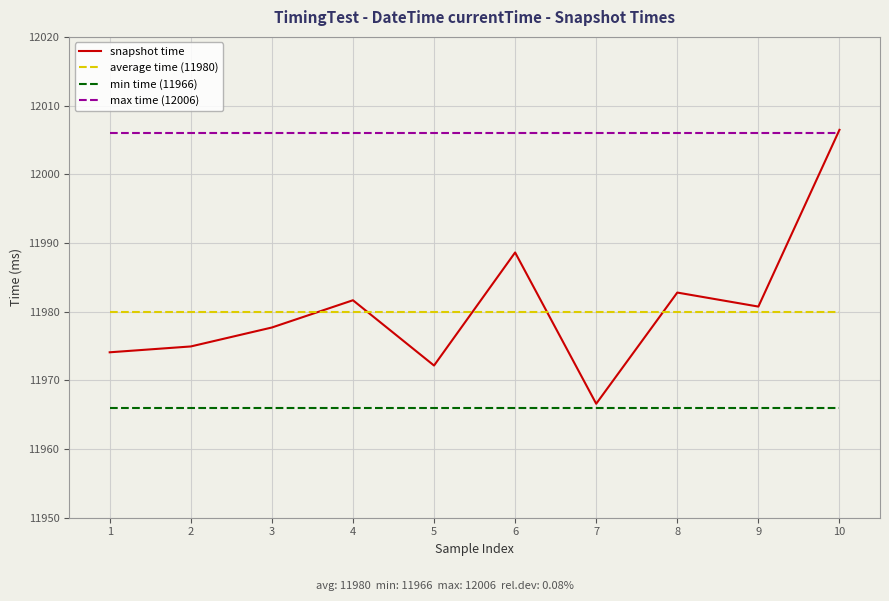

What is the maximum value for snapshot time?

12006.5